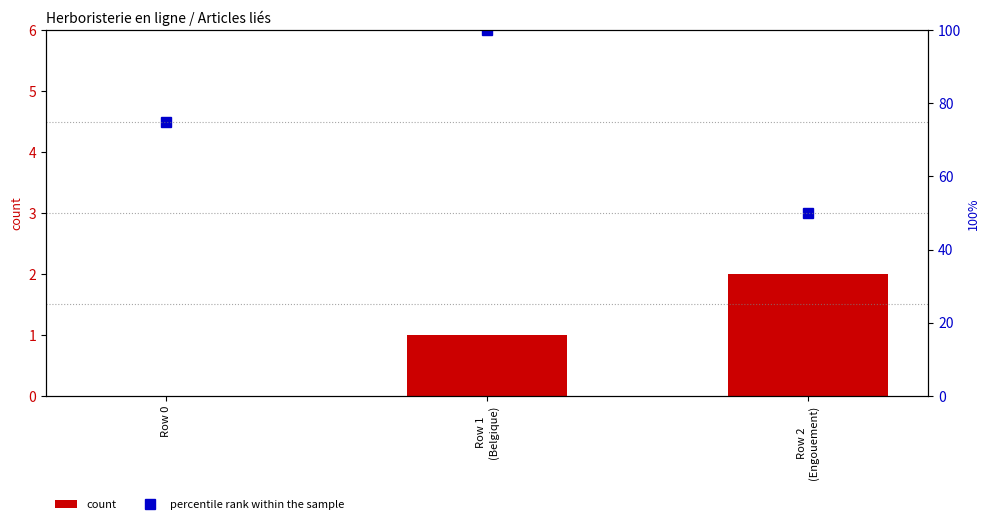

Is the value of percentile rank within the sample at Row 2
(Engouement) greater than the value of count at Row 2
(Engouement)?

Yes